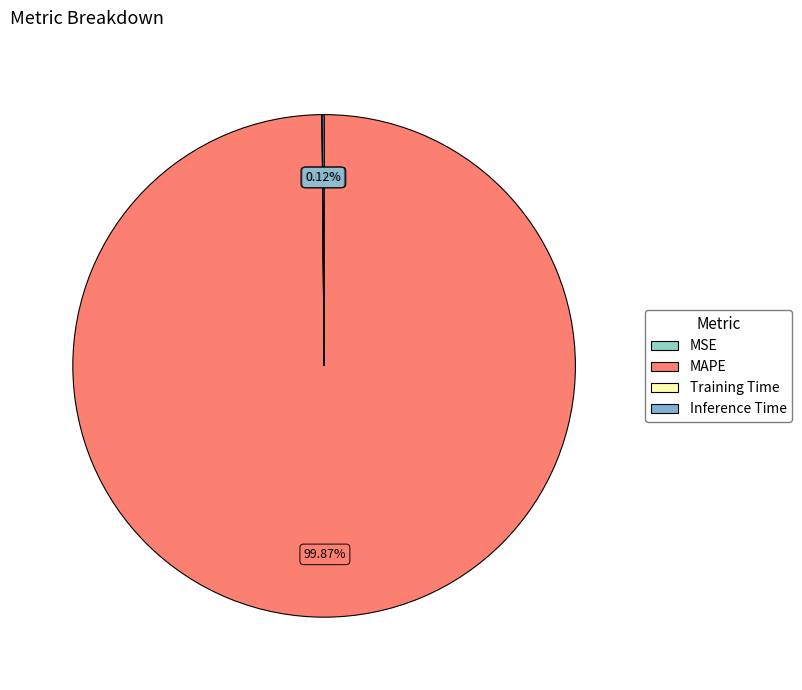

Is it true that Inference Time is 11% of the pie?

False